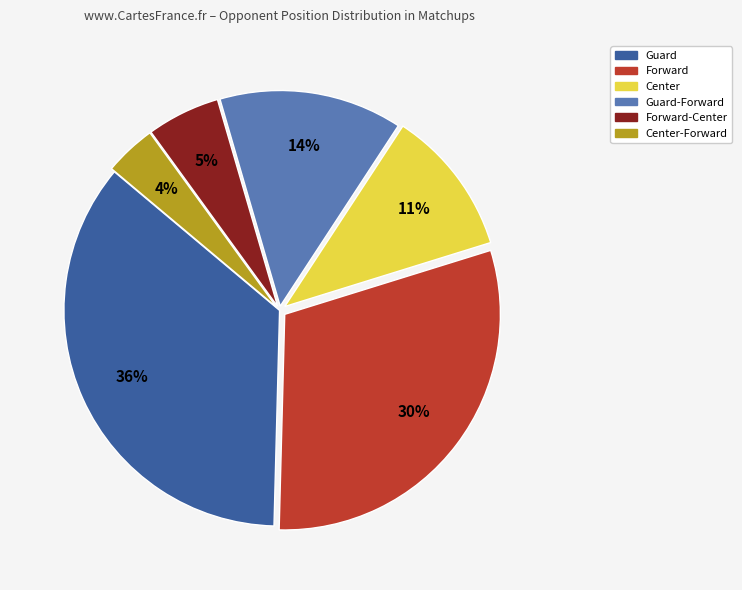

Combined, do Center and Center-Forward account for over 50%?

No